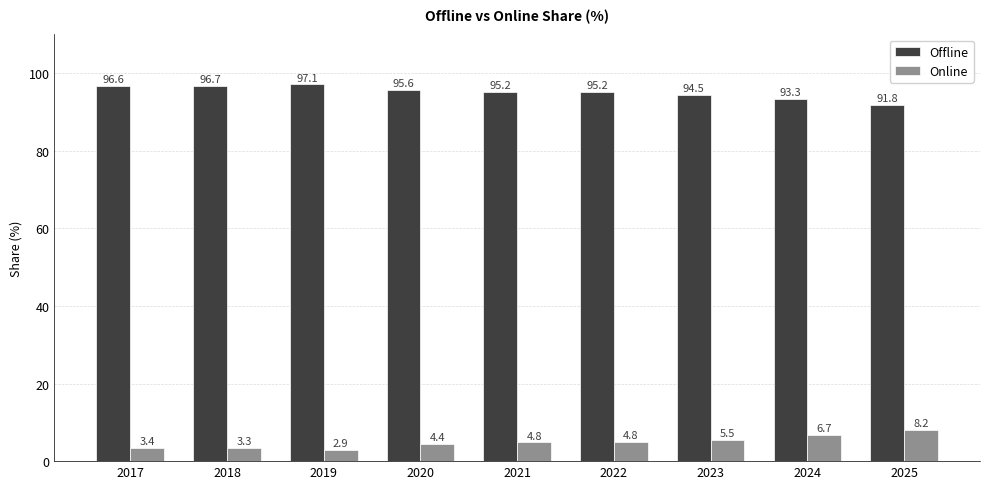

At which label does Offline first exceed 95?

2017